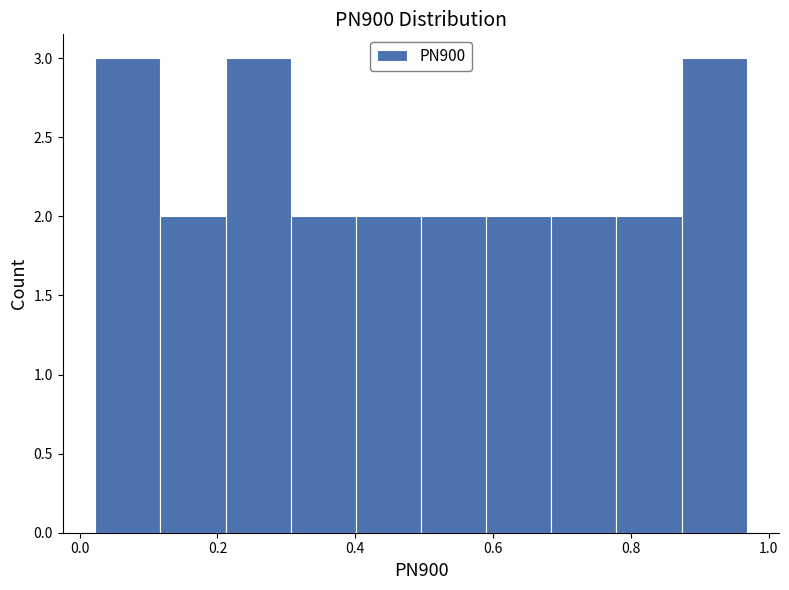

How tall is the bar that spans 0.30 to 0.40 on the x-axis? Neither the bar edges nor the heights are printed on the chart, so give them approximately, as read against the axes.

2